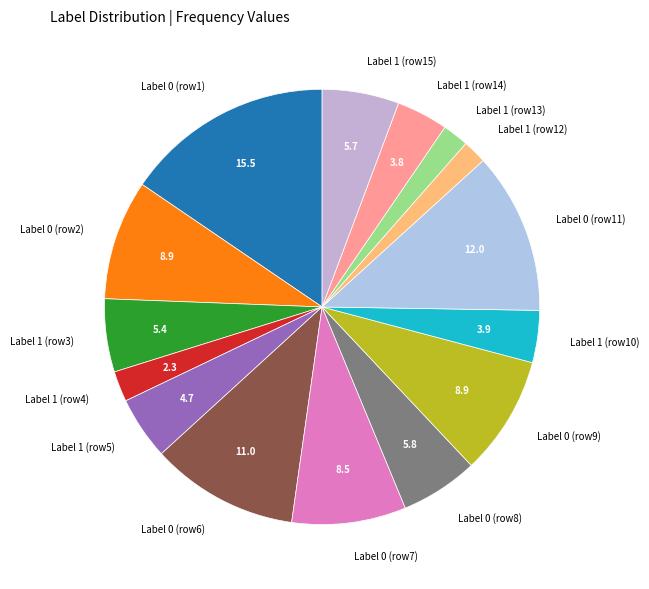

Which category has the biggest portion of the pie?

Label 0 (row1)